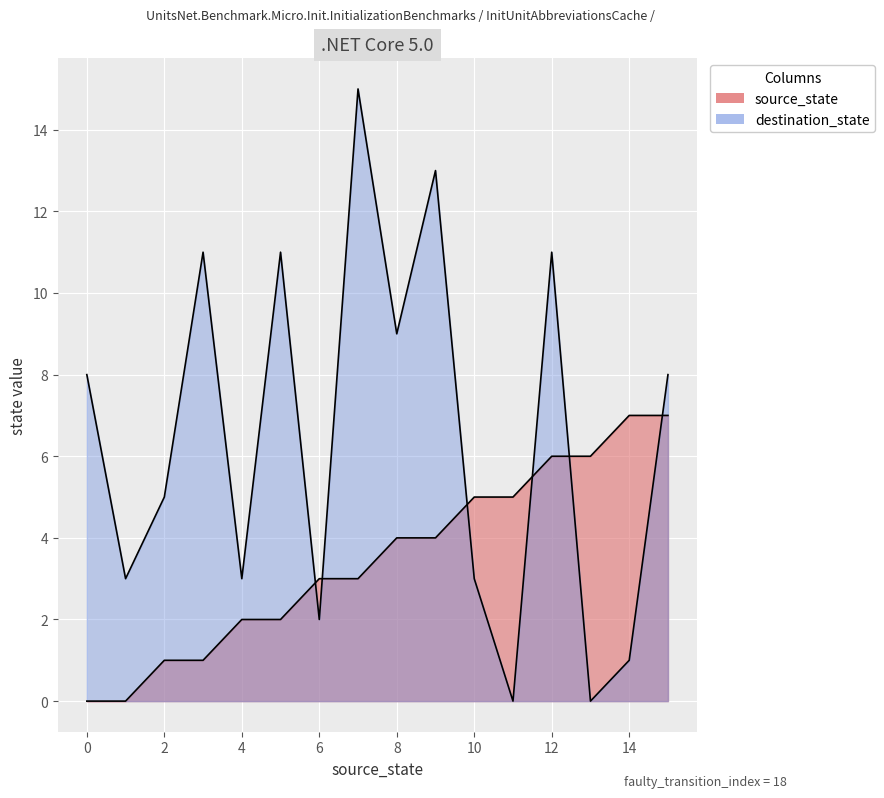

Rank the series at 1 from lowest to highest value.

source_state, destination_state